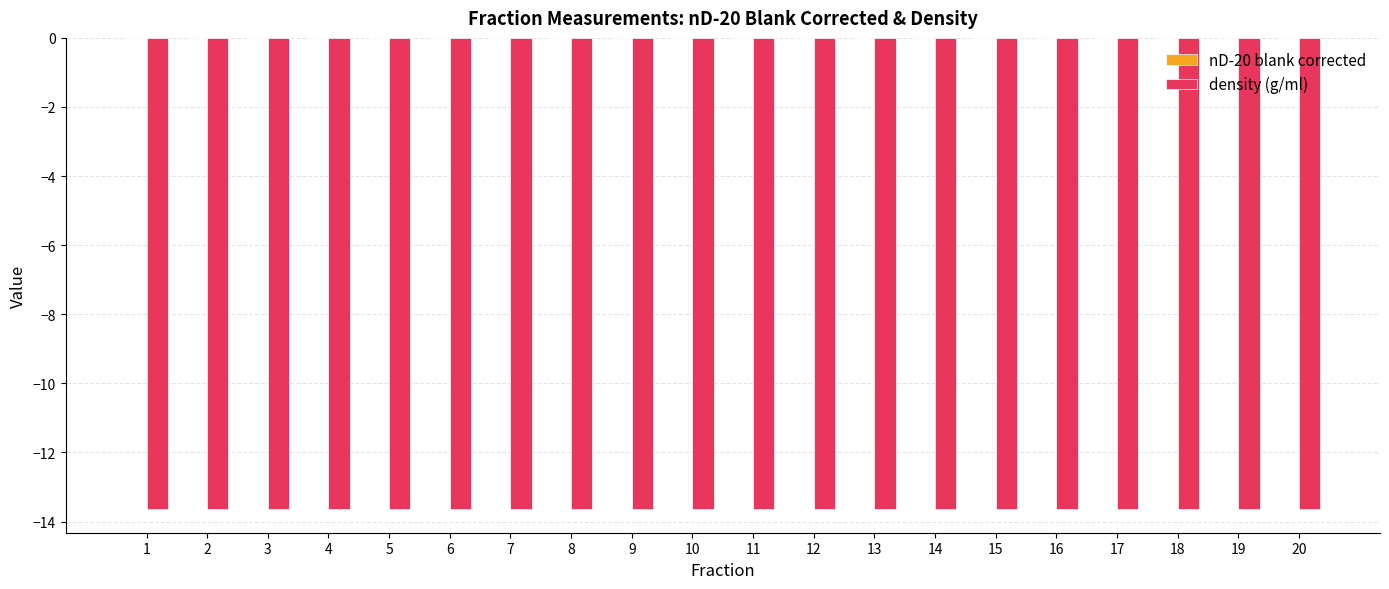

The value of density (g/ml) at 11 is -21.6. True or false?

False